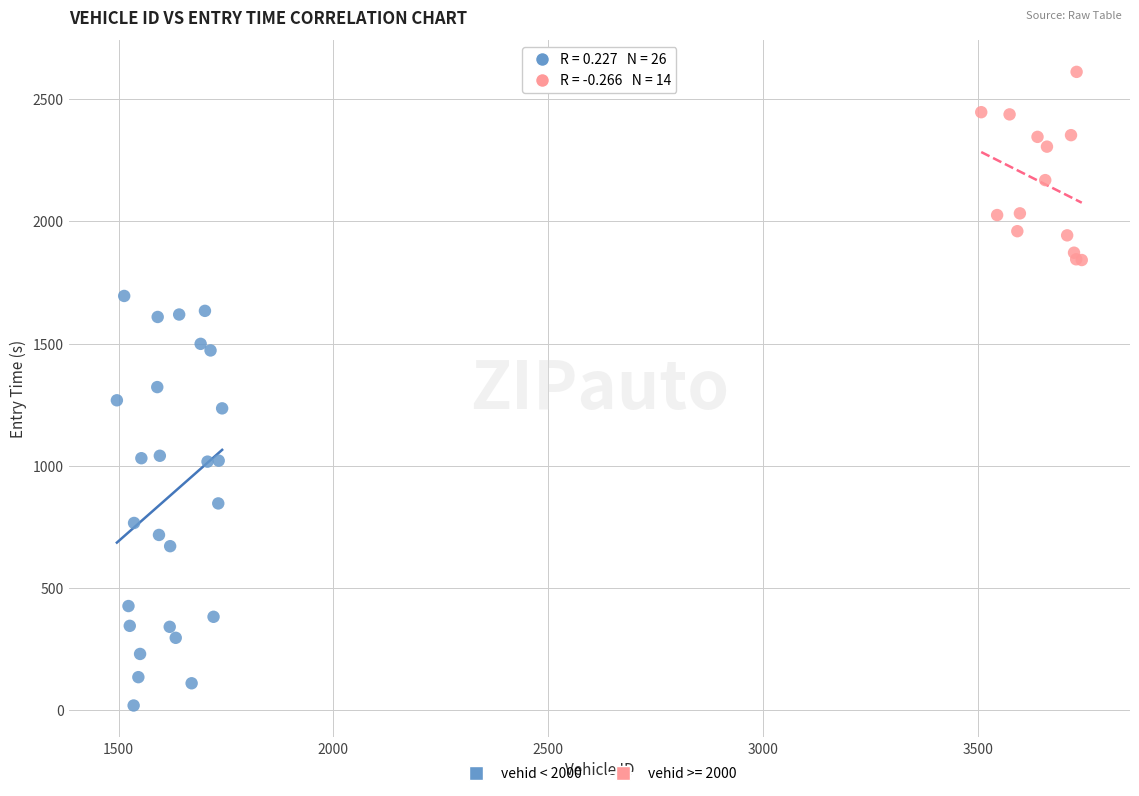

Which series has the largest Y range (max minus min)?

vehid < 2000